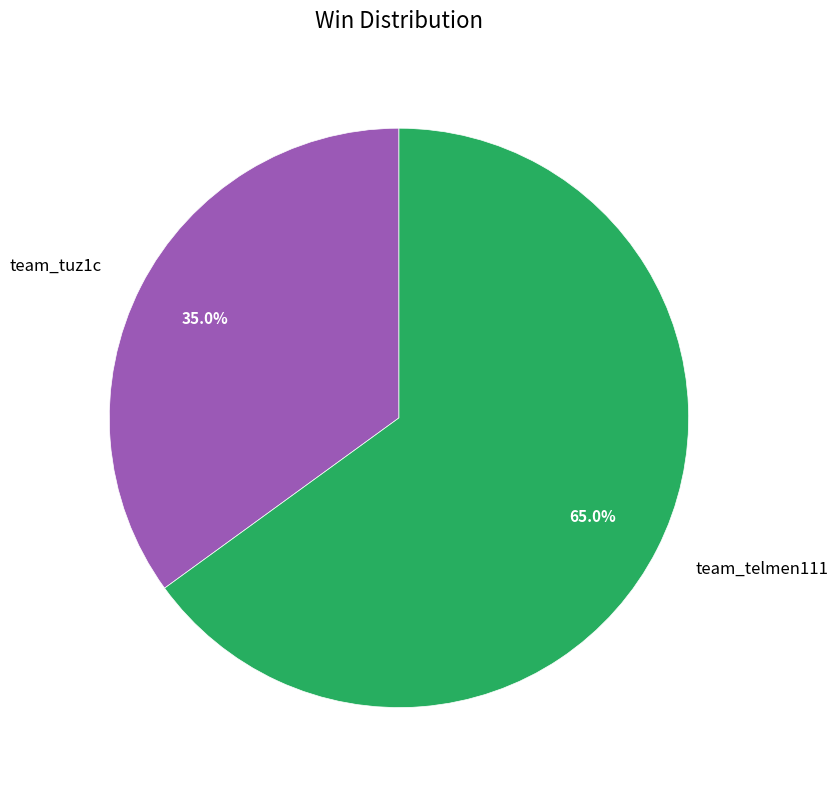

What percentage is the team_telmen111 slice, to the nearest percent?

65%